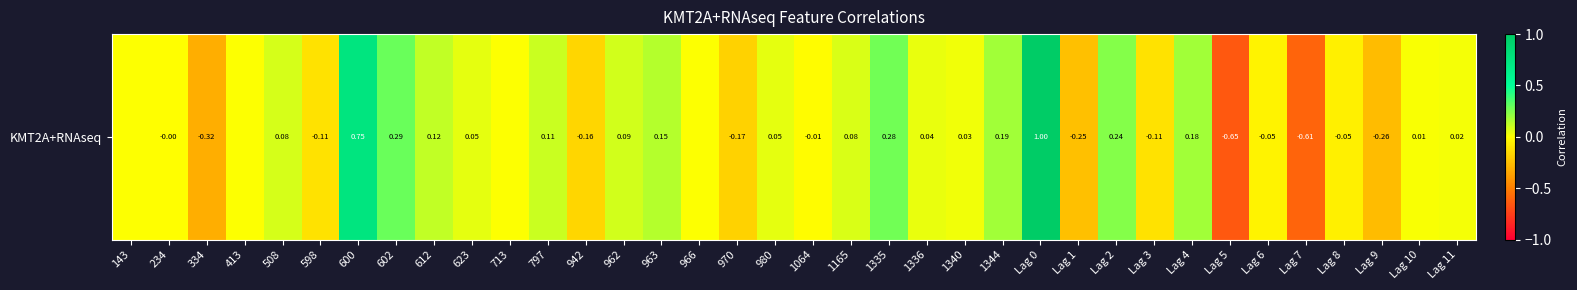

Which category has the highest value across all series?

Lag 0